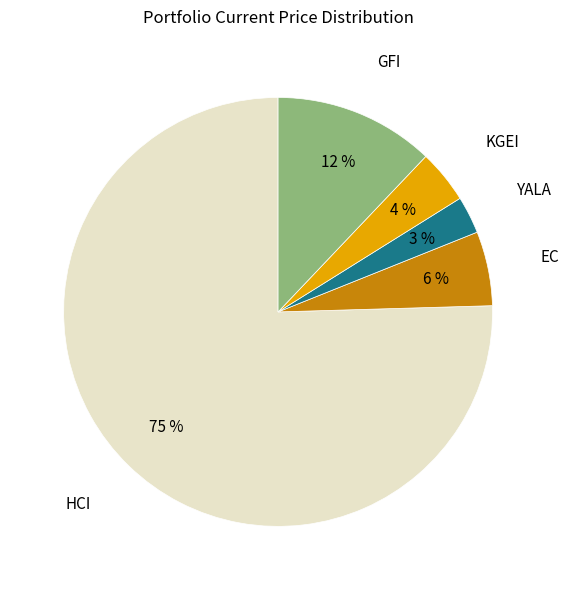

To the nearest percent, what portion does KGEI represent?

4%